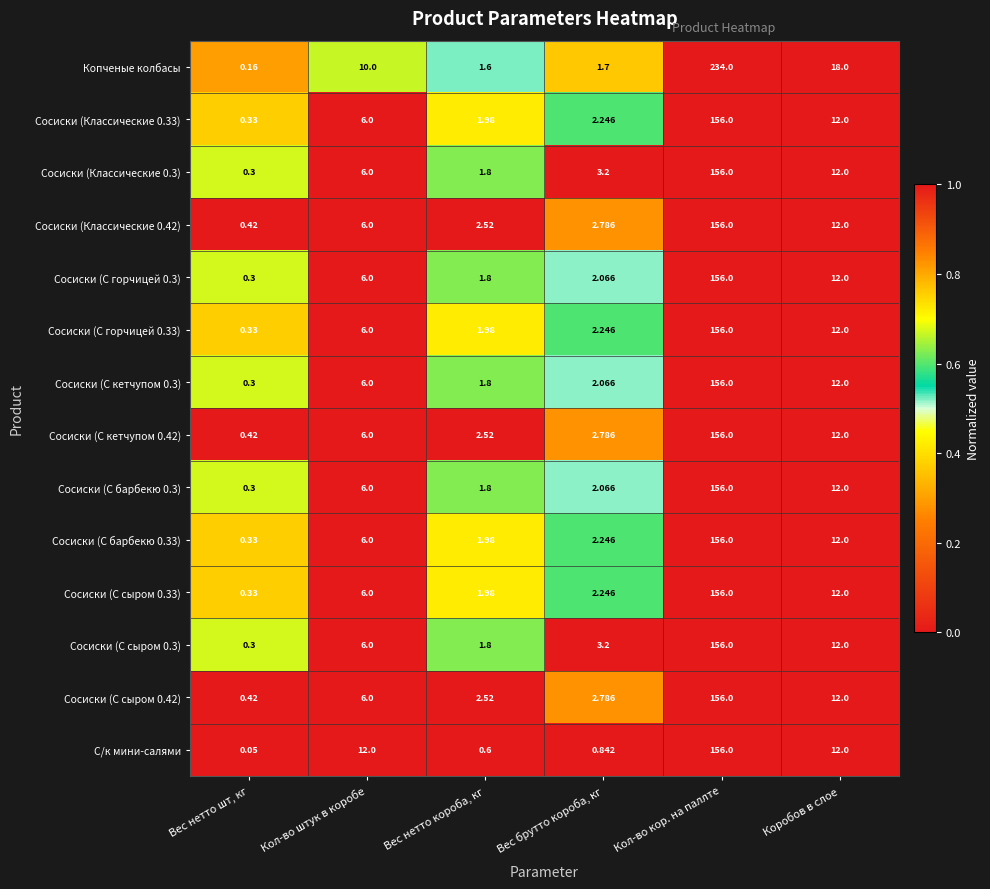

Which series has the largest total across all categories?

Копченые колбасы